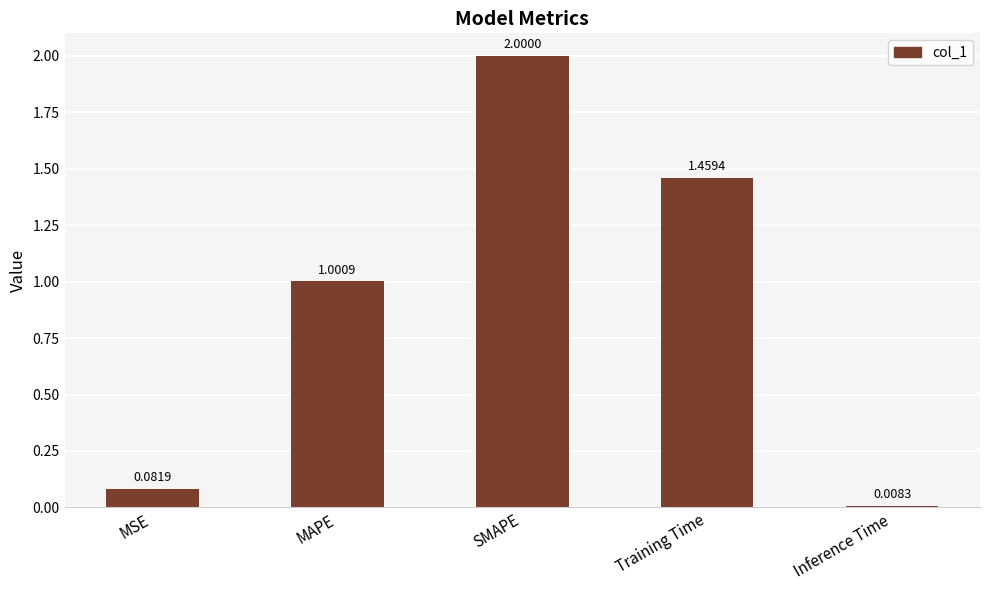

What is the ratio of the value at SMAPE to the value at Training Time?

1.4